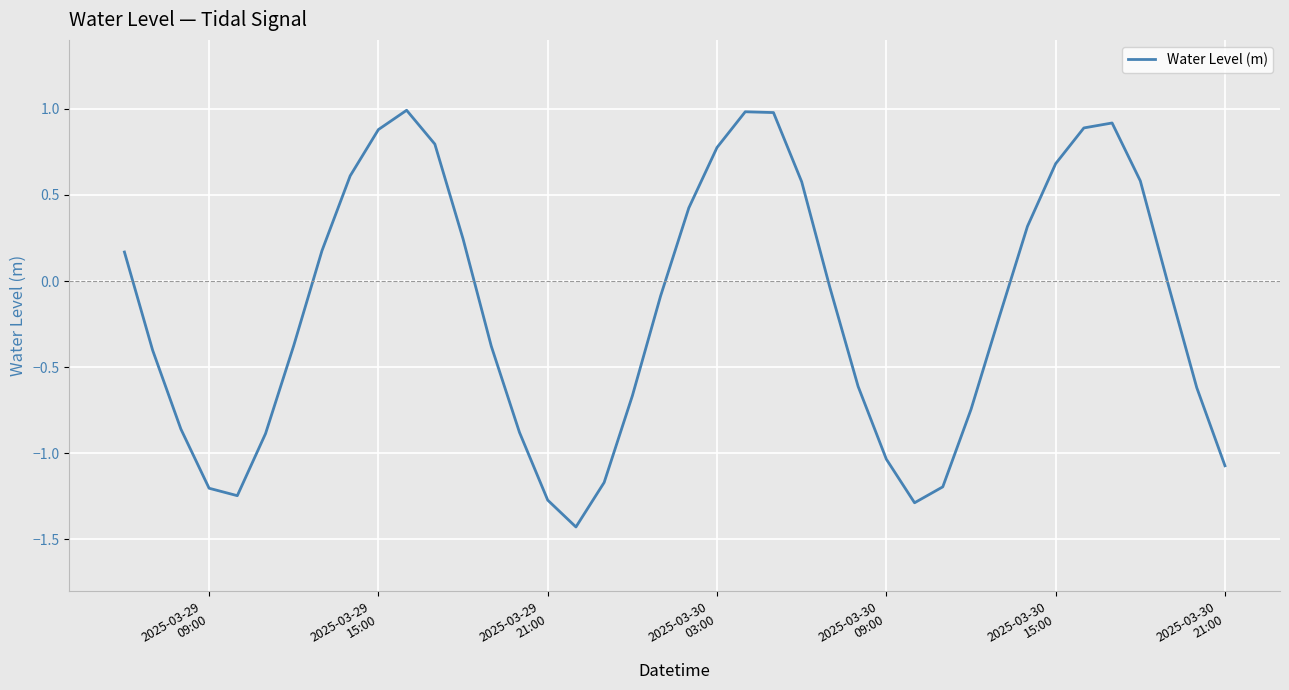

What is the difference between the maximum and minimum values?

2.4